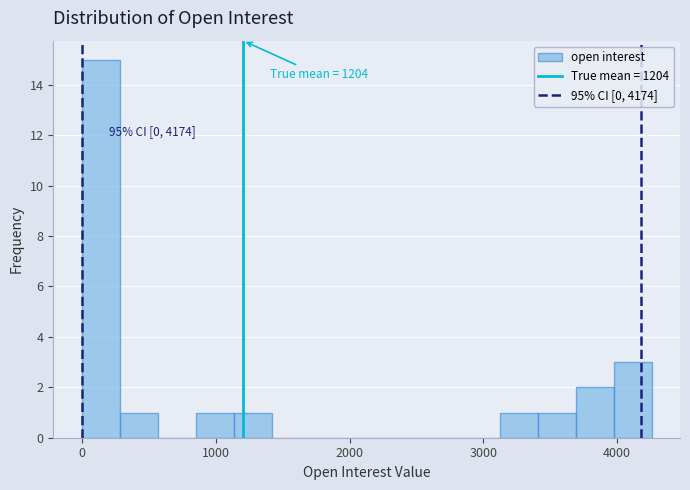

Read against the x-axis, roughly where is the centre of the tallest bar?

100